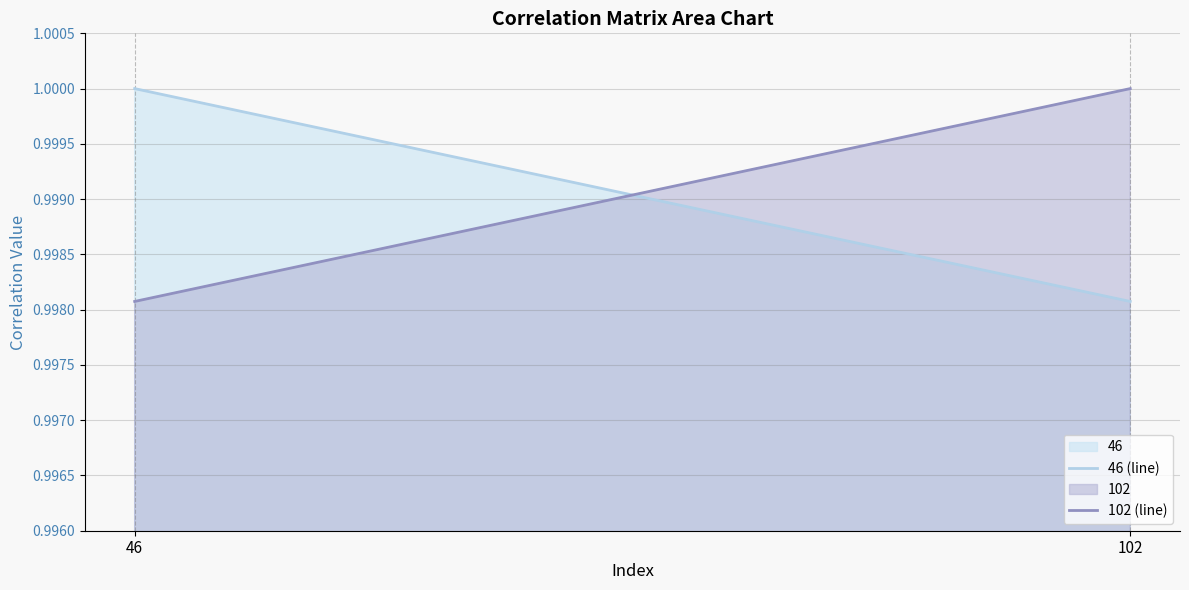

What is the sum of the 102 (line) values at 46 and 102?

2.0